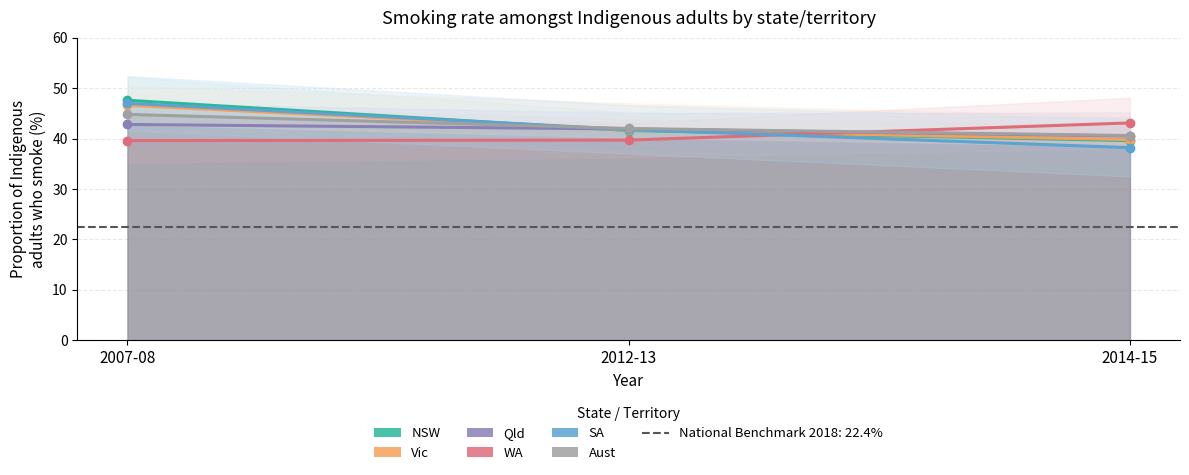

What is the label of the 3rd point from the left?

2014-15